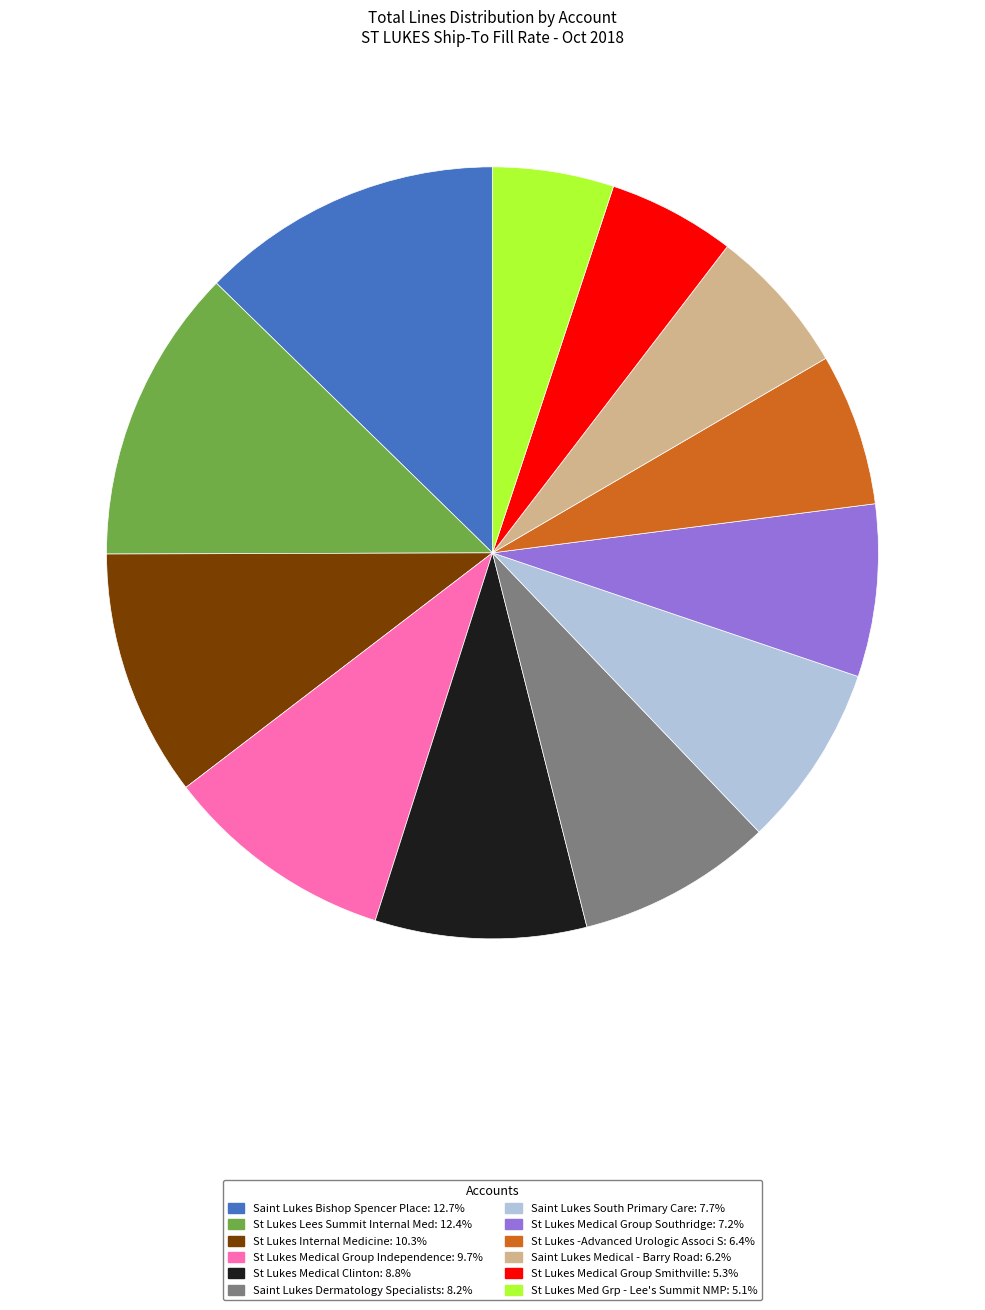

Does any single category account for the majority?

No